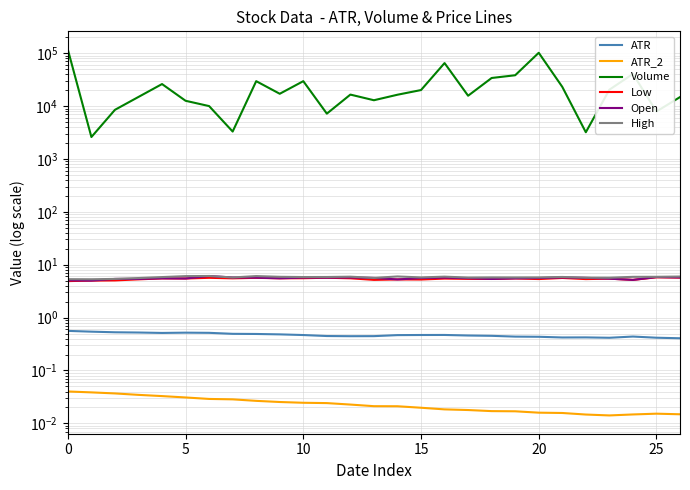

The Low series shows 5.3 at 14. True or false?

True